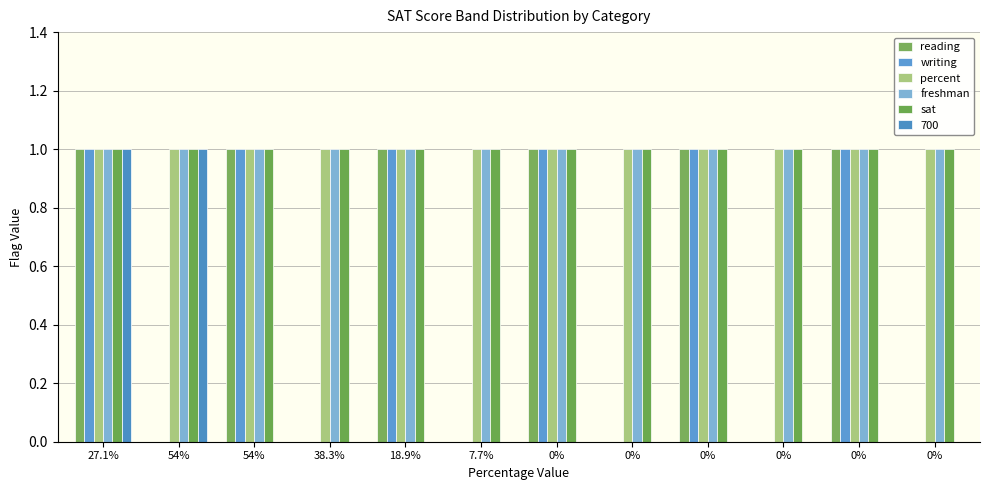

What value does the writing series have at 0%?

1